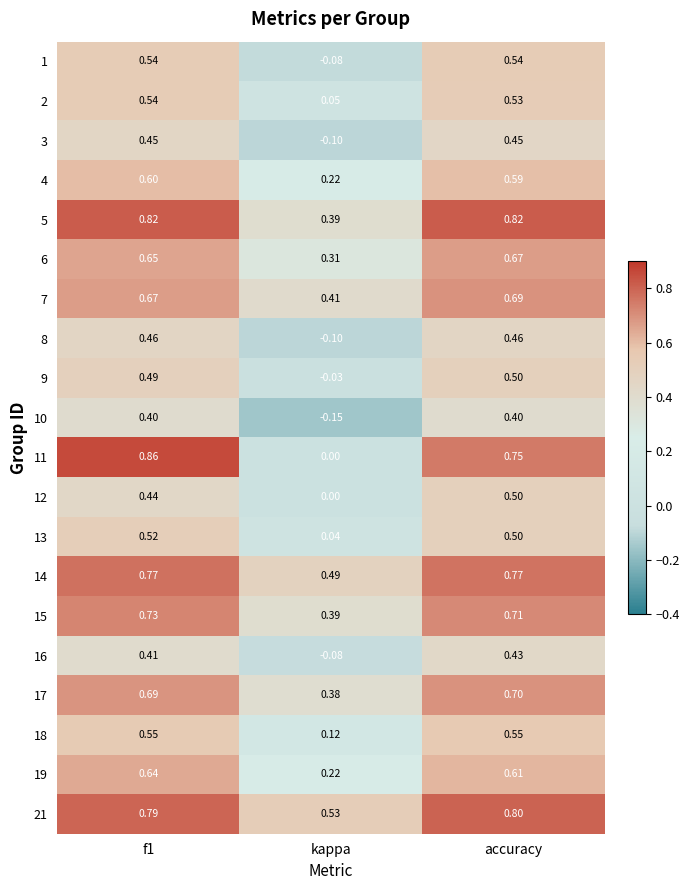

Which category has the highest value in the 12 series?

accuracy